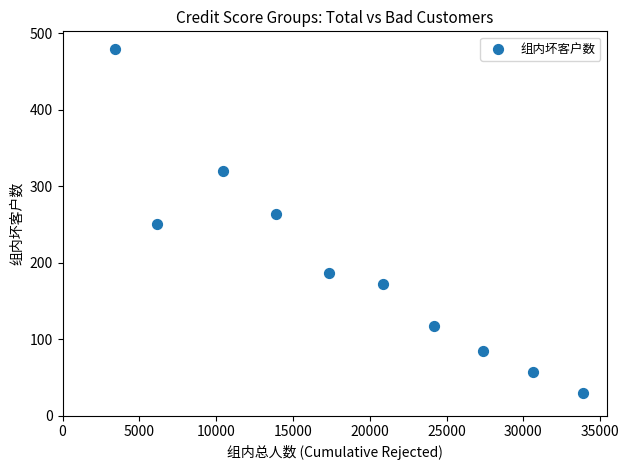

What is the average X value?

18831